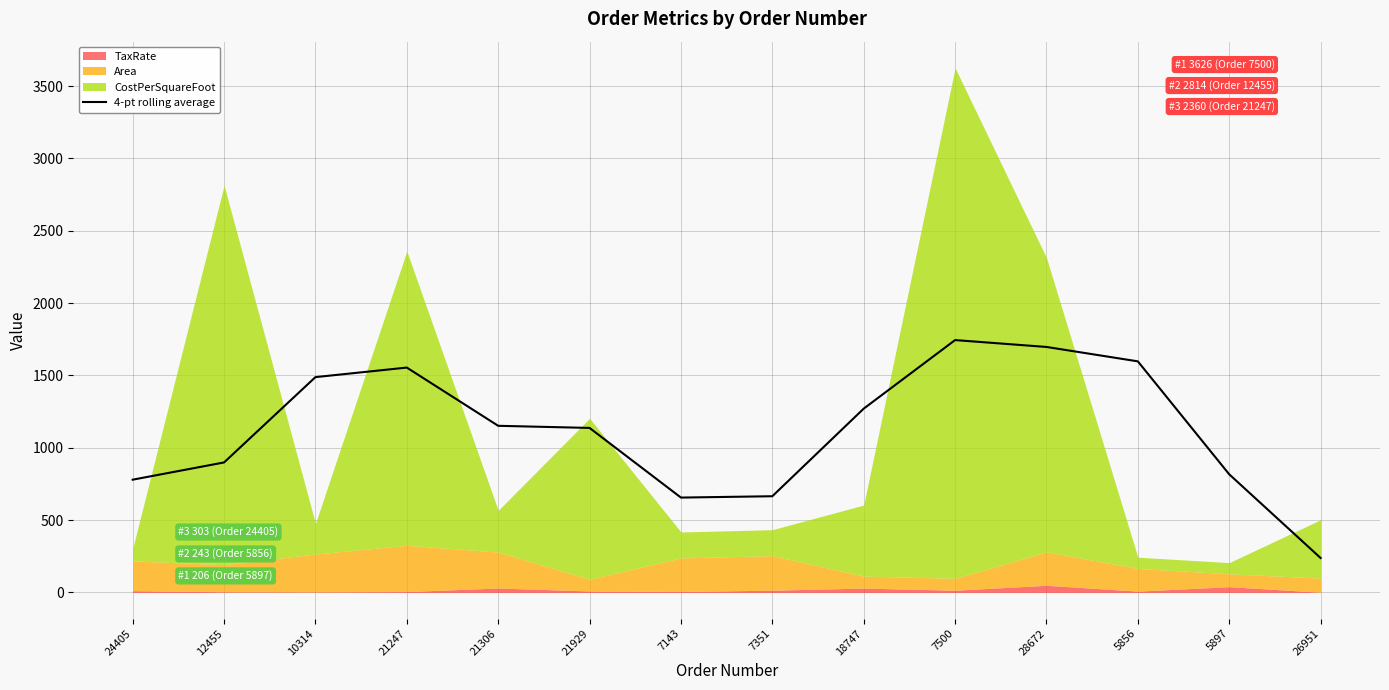

Which category has the highest value across all series?

7500